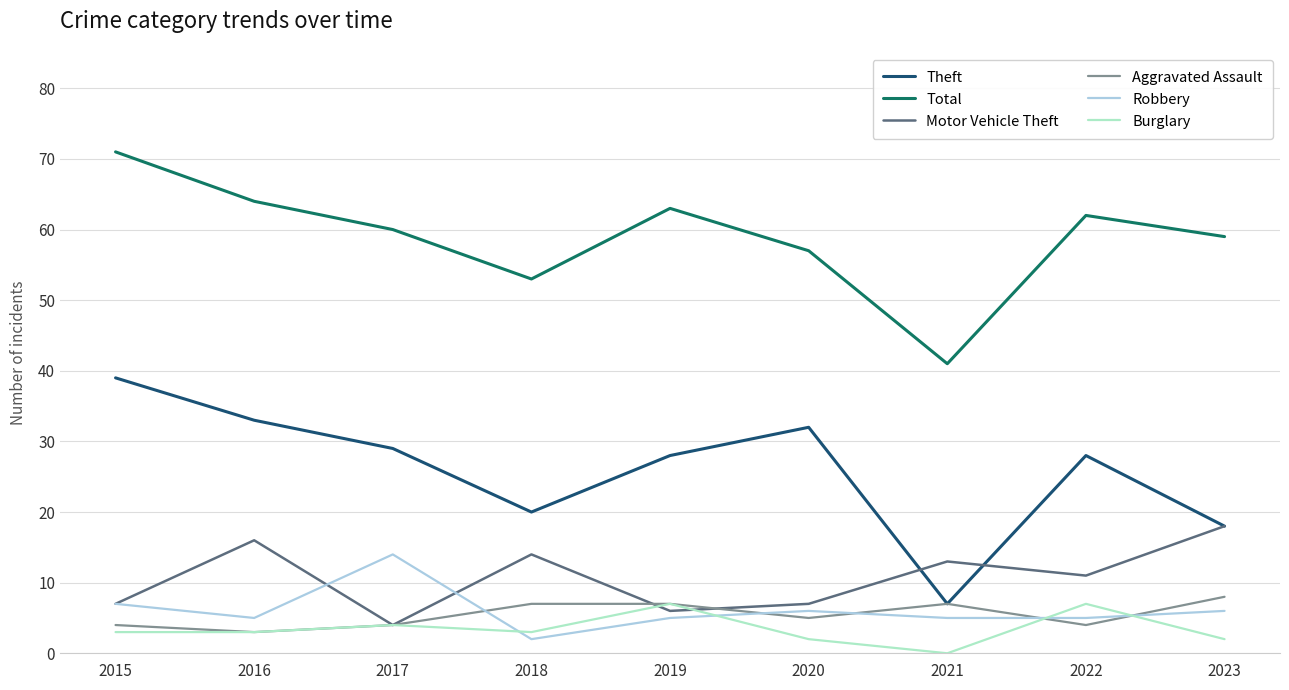

Is this an area chart (filled region under the line)?

No